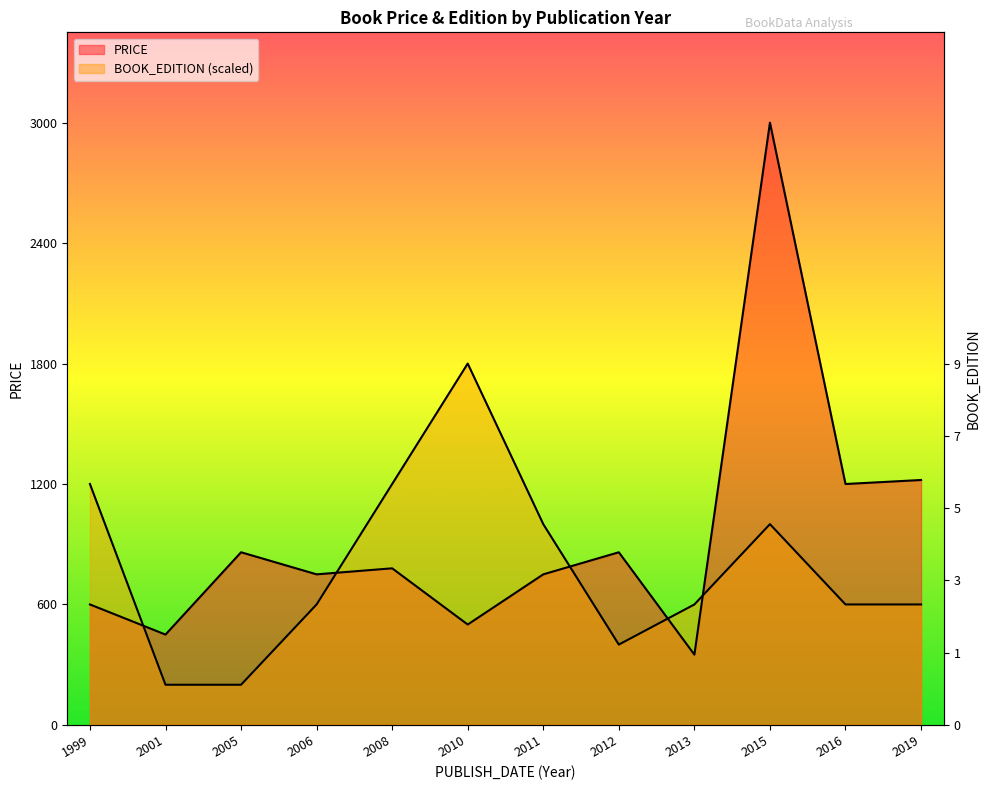

How many data points in BOOK_EDITION are less than 600?

3